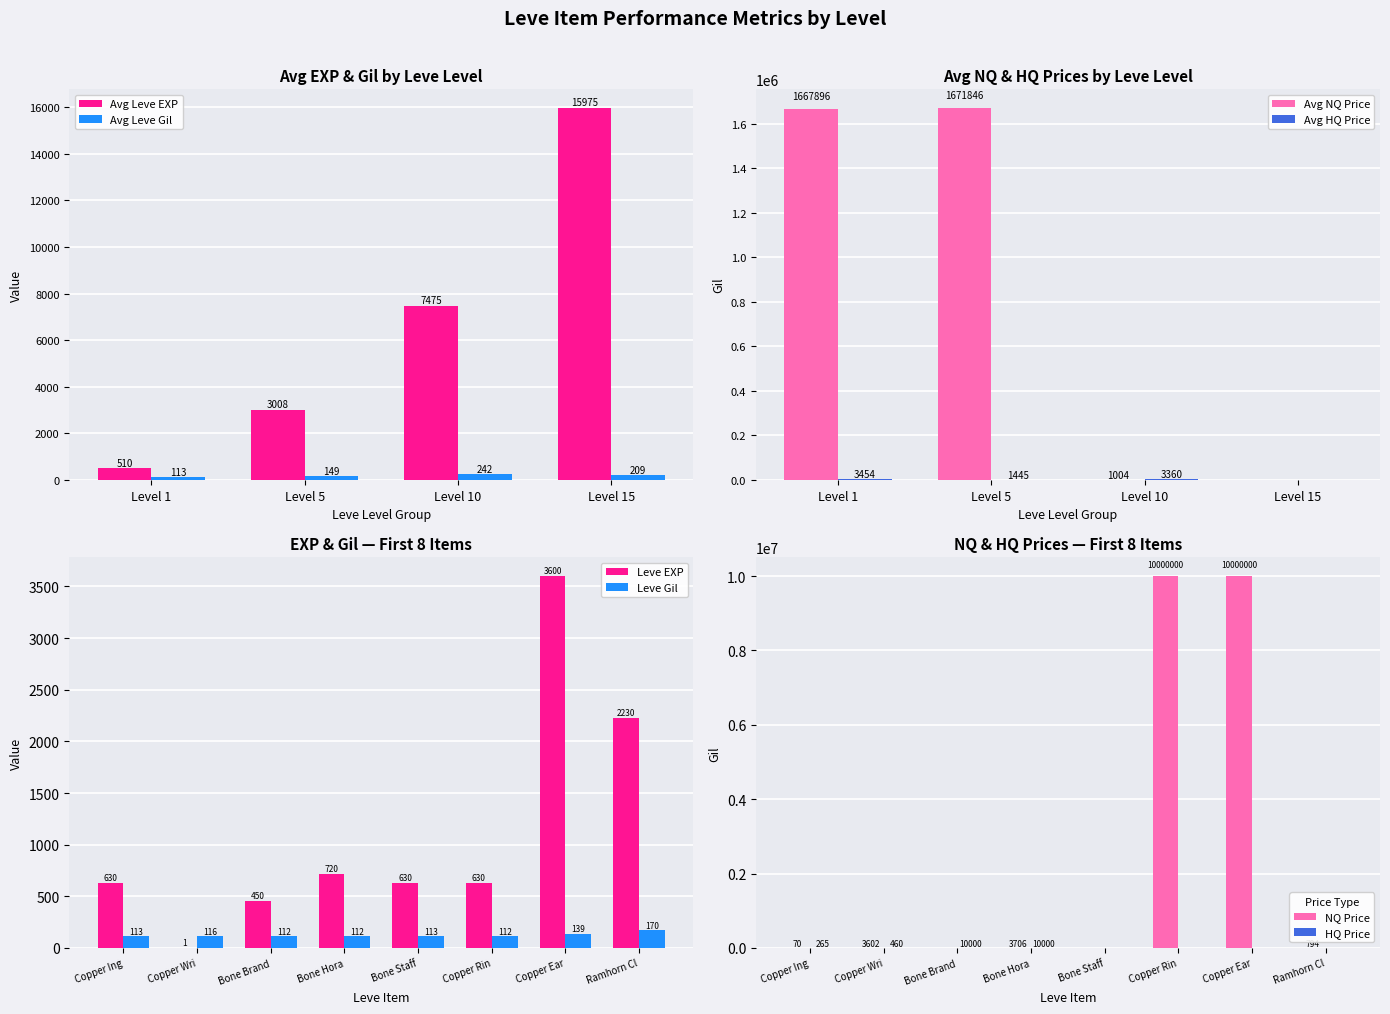

The value of Avg Leve EXP at Level 10 is 7475.0. True or false?

True